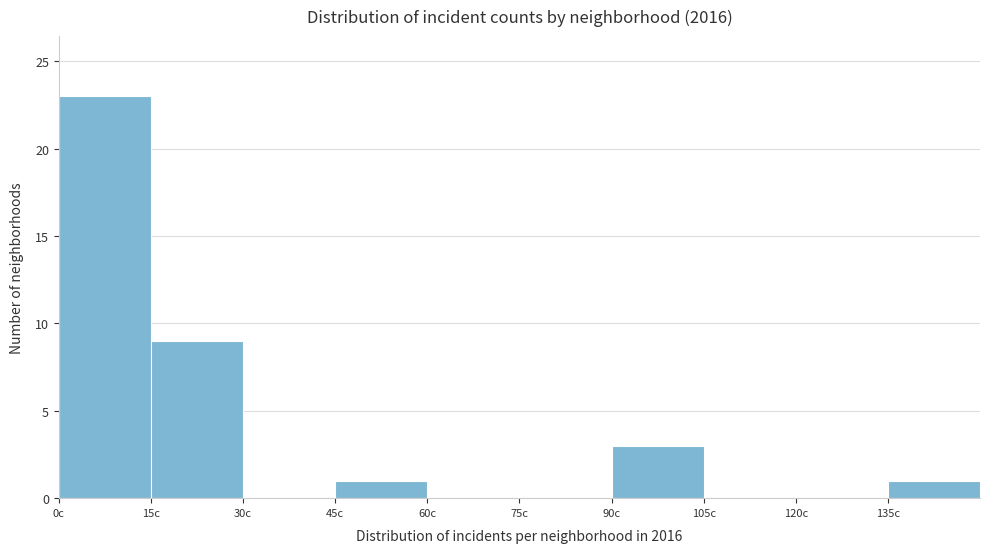

Reading left to right, list every bar in this chart as the range it spans on the x-axis followed by its height. Neither the bar edges nor the heights are printed on the chart, so give them approximately, as read against the axes.

0 to 15: 23
15 to 30: 9
30 to 45: 0
45 to 60: 1
60 to 75: 0
75 to 90: 0
90 to 105: 3
105 to 120: 0
120 to 135: 0
135 to 150: 1